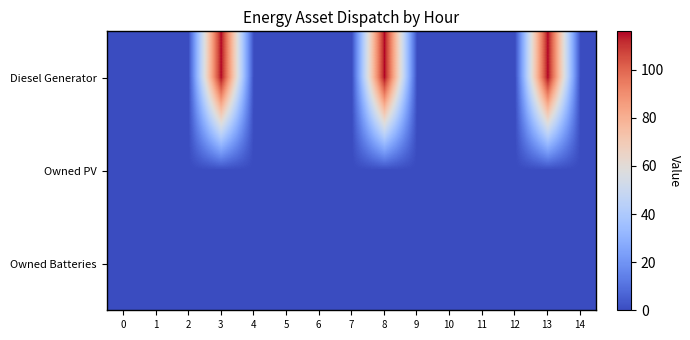

Which series has the largest range (max minus min)?

Diesel Generator